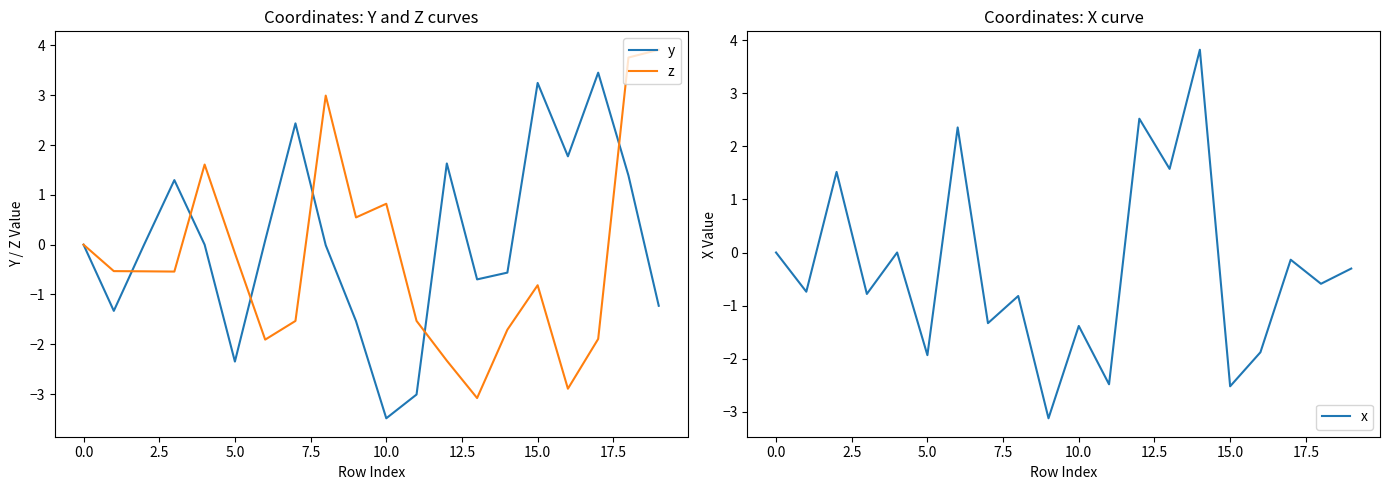

What is the sum of the z values at 15 and 18?

2.9